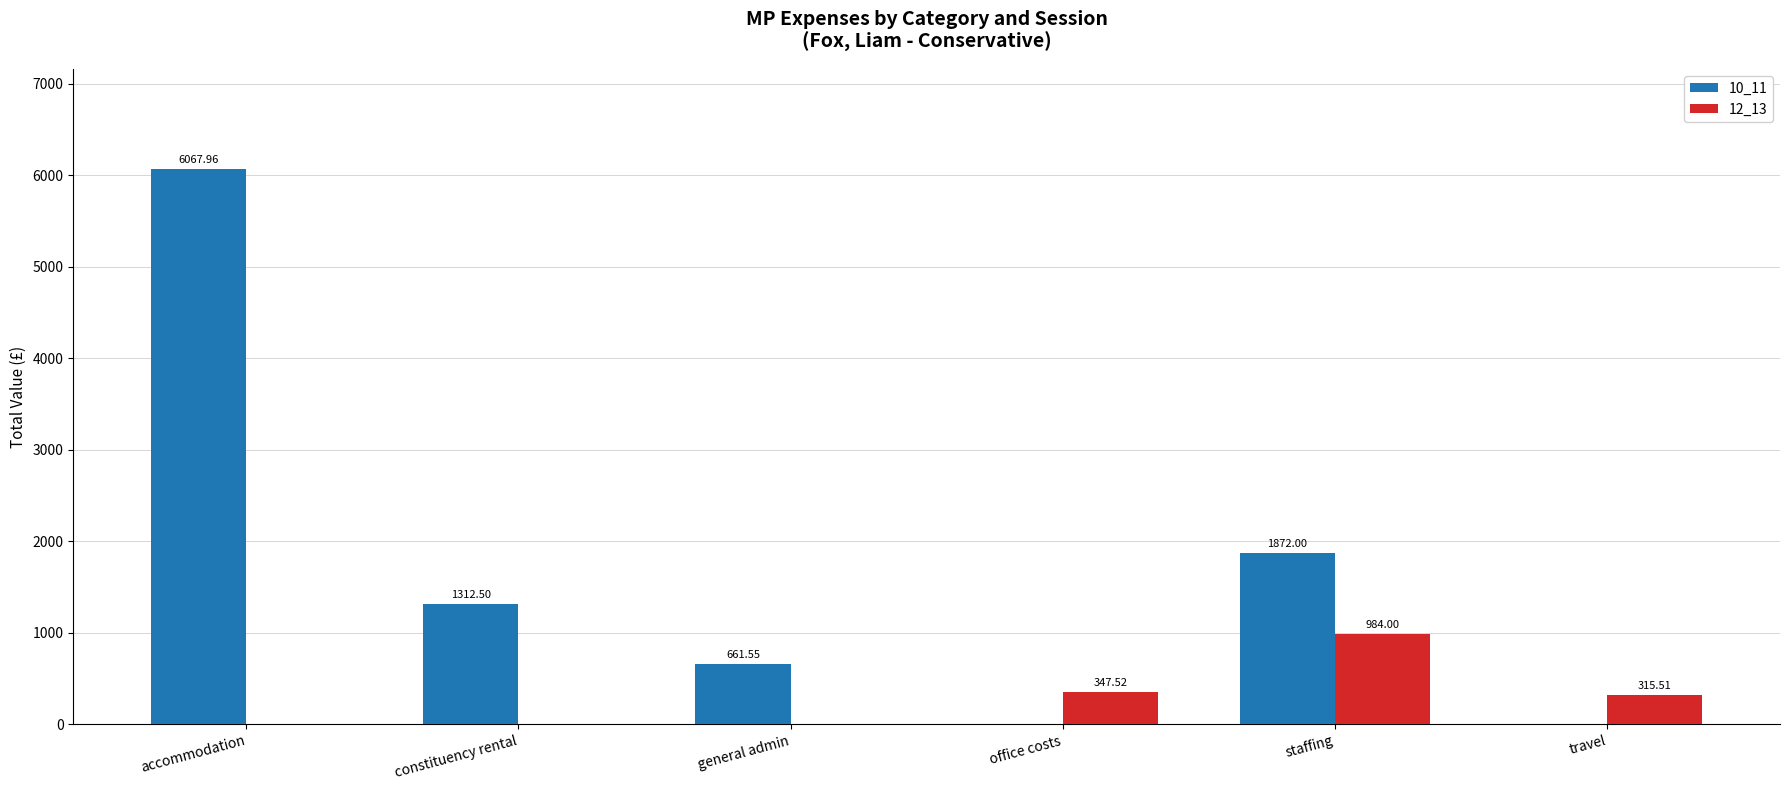

What is the sum of all 10_11 values?

9914.0